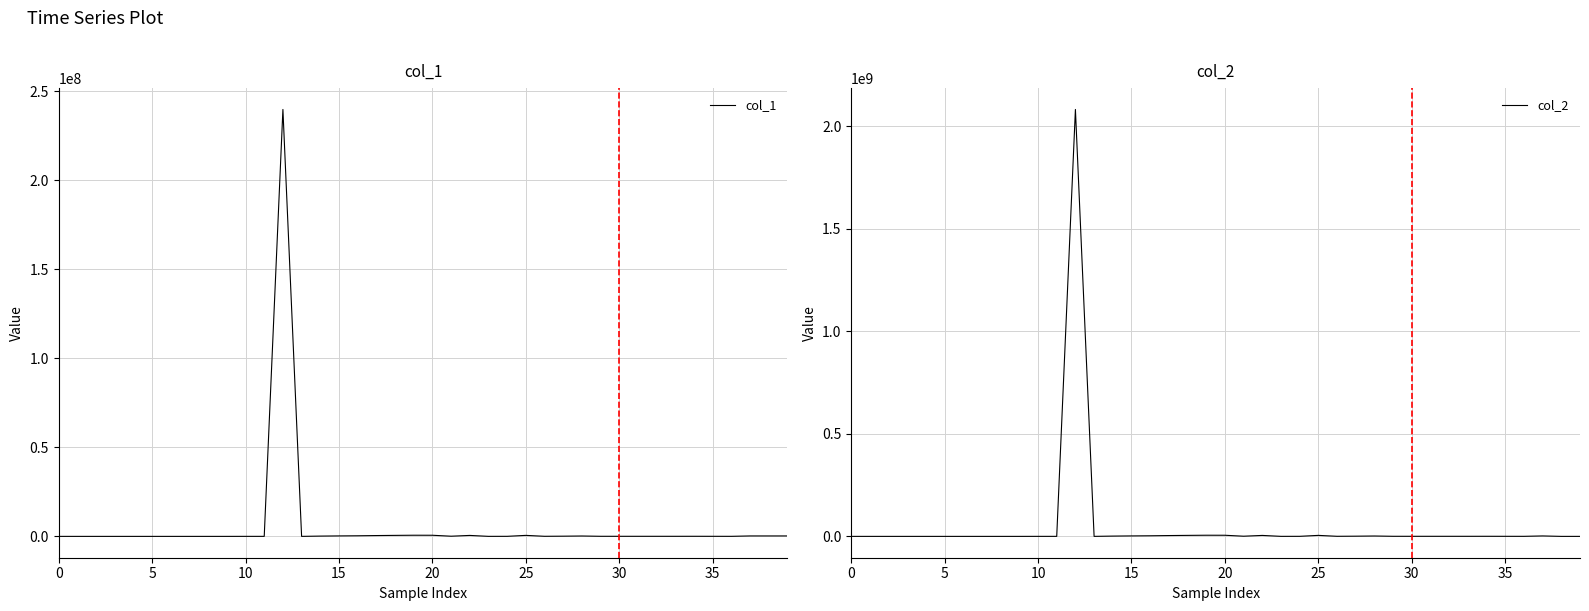

The value of col_1 at 24 is 32333.9. True or false?

True